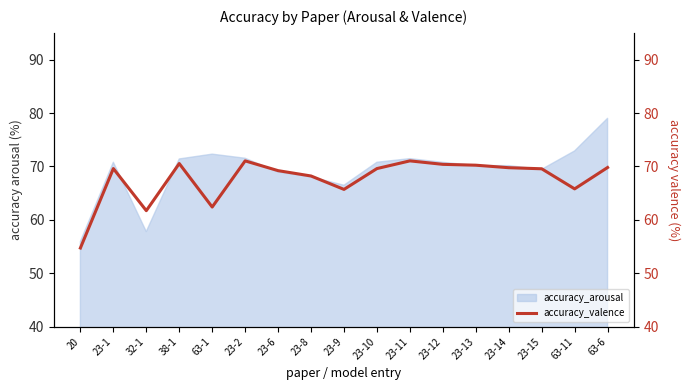

Reading right to left, list all the values displayed in this chart.

69.8	65.8	69.6	69.8	70.2	70.4	71.0	69.6	65.7	68.2	69.2	71.0	62.4	70.5	61.7	69.6	54.7